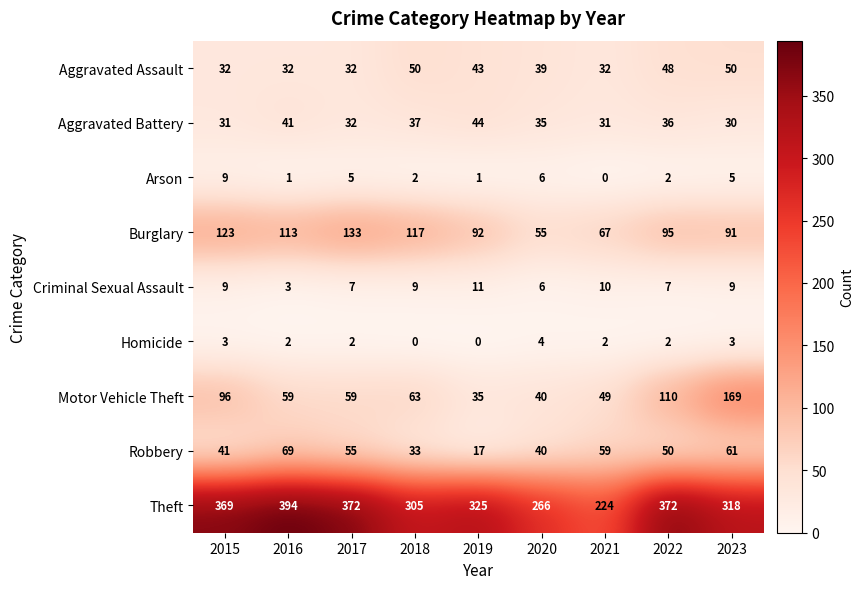

Which series has the largest range (max minus min)?

Theft